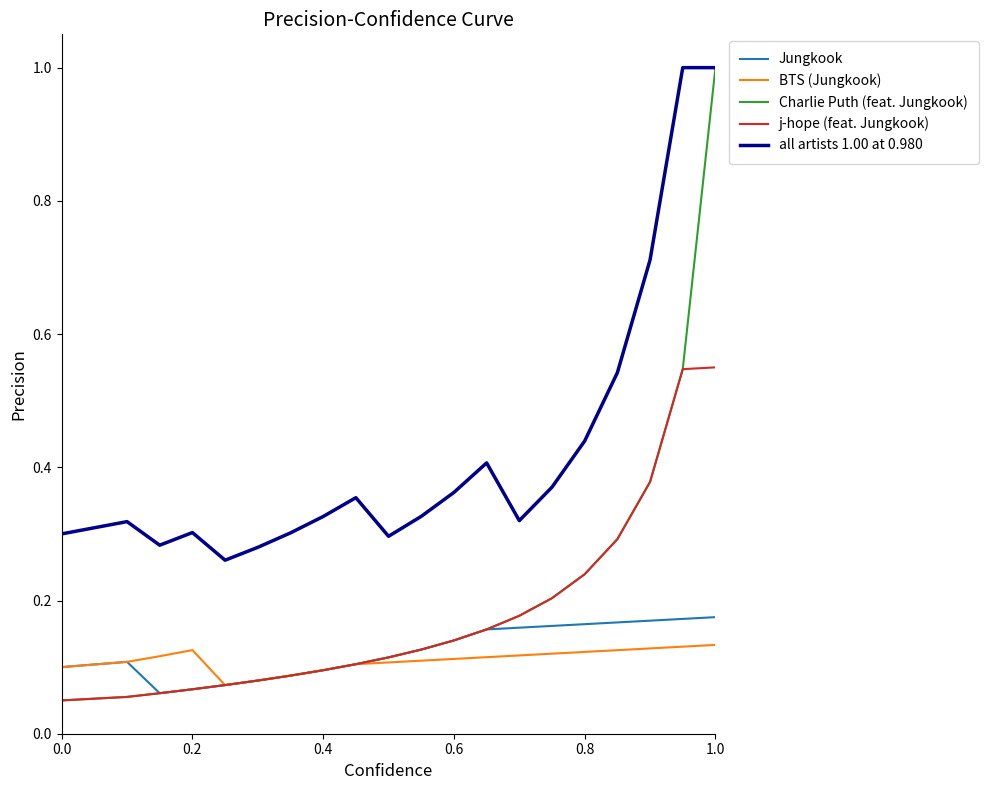

True or false: Jungkook and all artists 1.00 at 0.980 cross at least once.

False